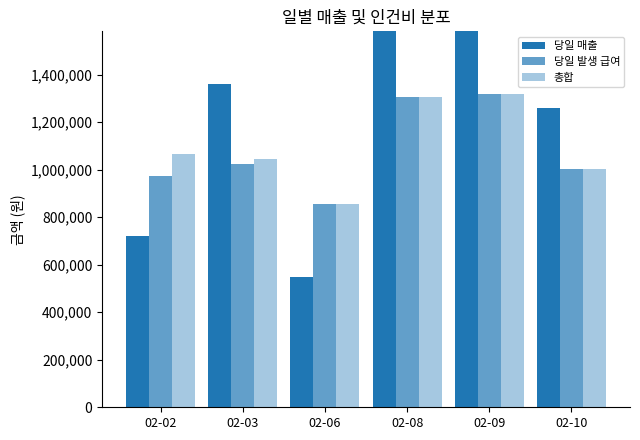

Reading left to right, extract all data points from this chart.

당일 매출: 02-02=720000.0	02-03=1360000.0	02-06=550000.0	02-08=3680000.0	02-09=4190000.0	02-10=1260000.0
당일 발생 급여: 02-02=975489.5	02-03=1025773.5	02-06=857574.1	02-08=1307191.4	02-09=1318912.6	02-10=1002308.1
총합: 02-02=1065489.5	02-03=1045773.5	02-06=857574.1	02-08=1307191.4	02-09=1318912.6	02-10=1002308.1